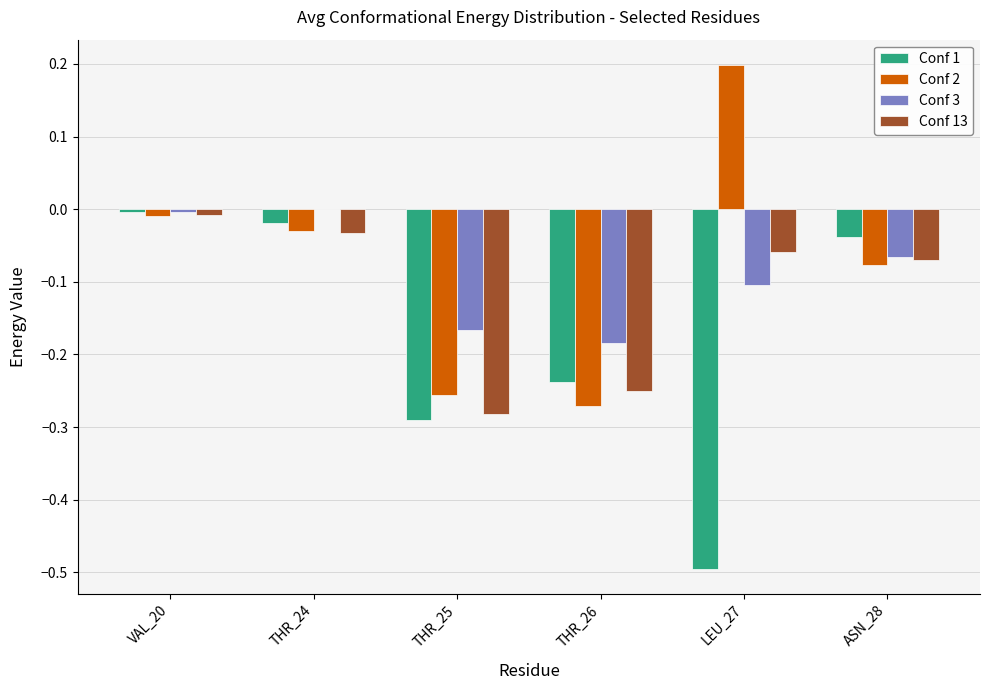

The value of Conf 1 at THR_24 is -0.0. True or false?

True